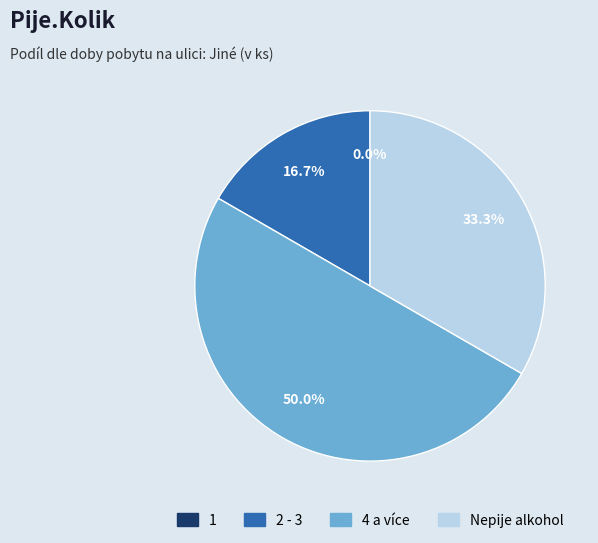

What is the smallest slice in the pie chart?

1